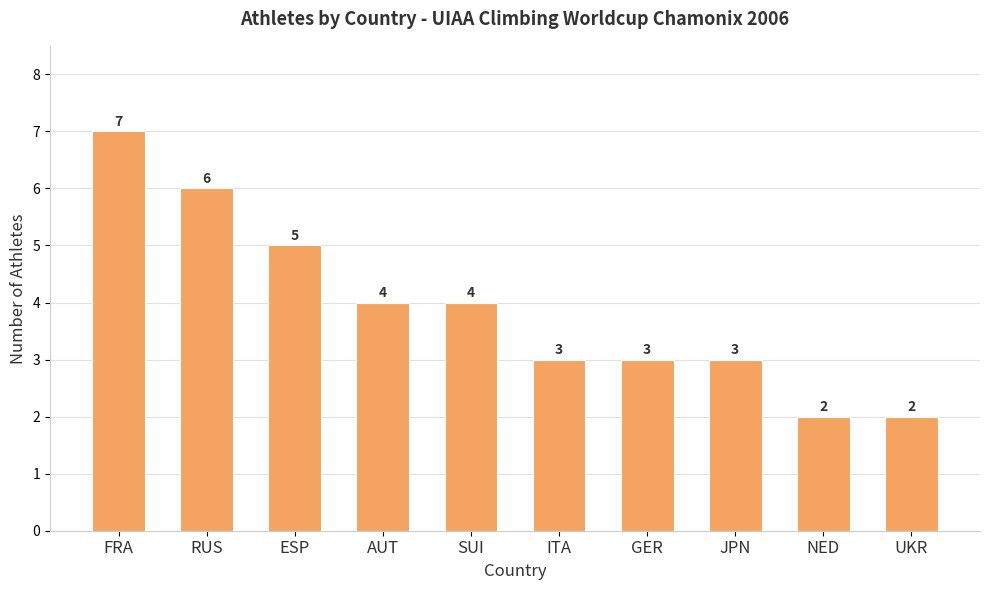

What is the ratio of the value at GER to the value at FRA?

0.4